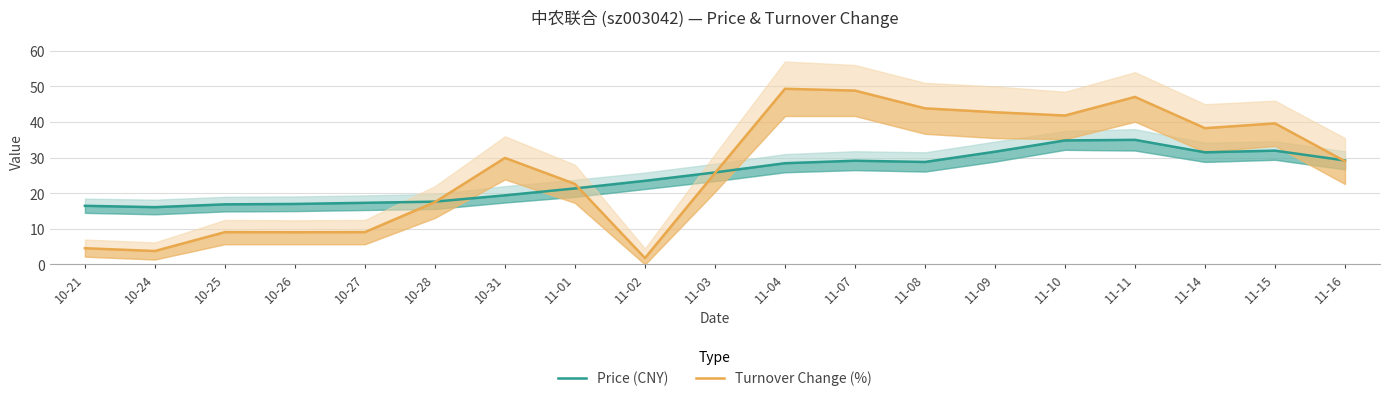

Reading right to left, transcribe all the data shown in this chart.

Price (CNY): 11-16=29.2	11-15=32.0	11-14=31.5	11-11=35.0	11-10=34.8	11-09=31.7	11-08=28.8	11-07=29.1	11-04=28.4	11-03=25.9	11-02=23.5	11-01=21.4	10-31=19.4	10-28=17.6	10-27=17.3	10-26=17.0	10-25=16.9	10-24=16.1	10-21=16.5
Turnover Change (%): 11-16=29.0	11-15=39.6	11-14=38.3	11-11=47.0	11-10=41.8	11-09=42.8	11-08=43.9	11-07=48.8	11-04=49.3	11-03=25.7	11-02=1.8	11-01=22.6	10-31=29.9	10-28=17.5	10-27=9.1	10-26=9.1	10-25=9.1	10-24=3.8	10-21=4.6